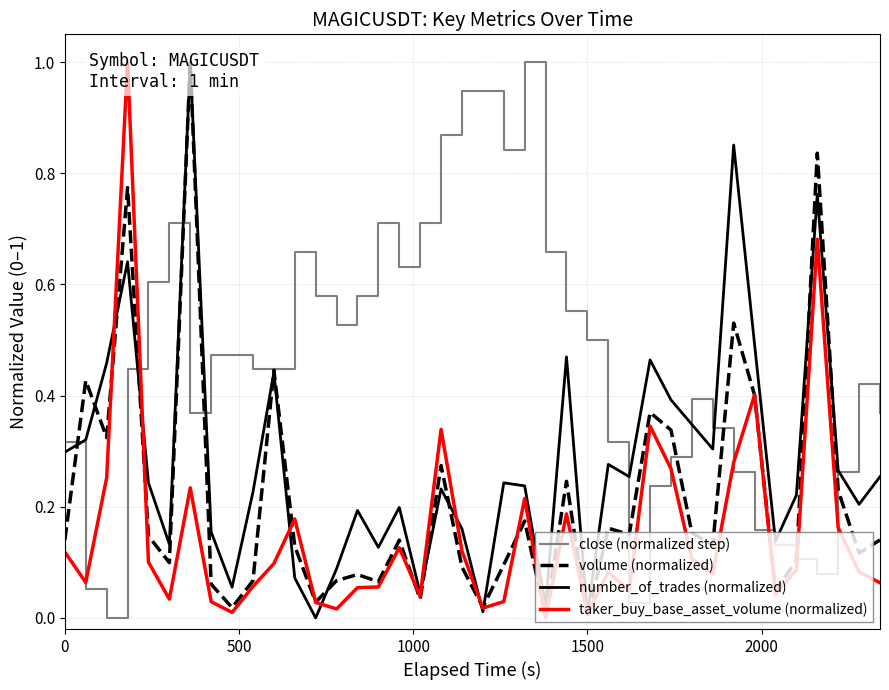

Which series has the largest total across all categories?

close (normalized step)